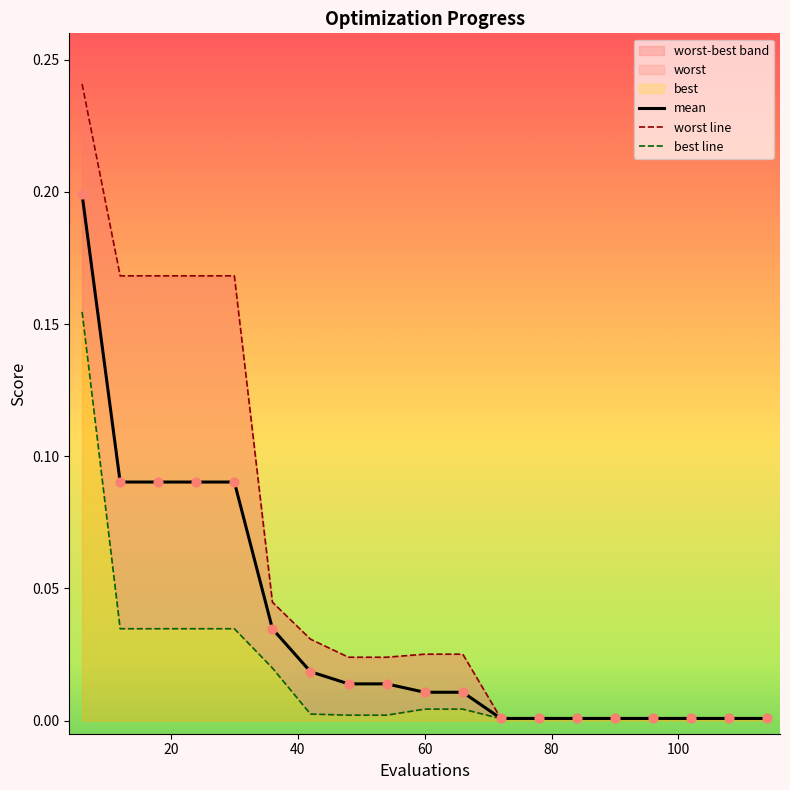

Which series reaches the maximum Y coordinate?

worst